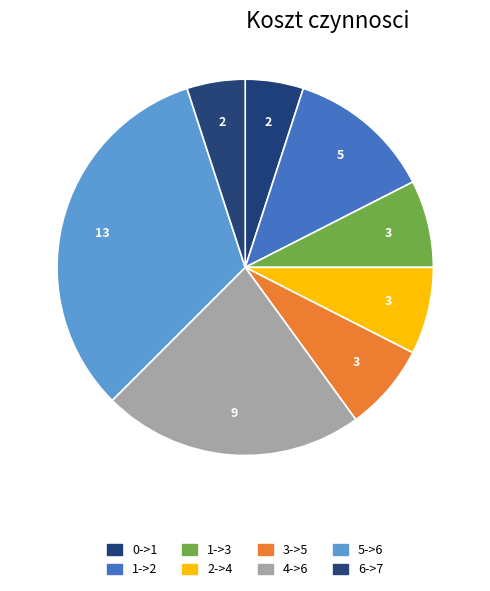

What is the ratio of the value at 4->6 to the value at 0->1?

4.5